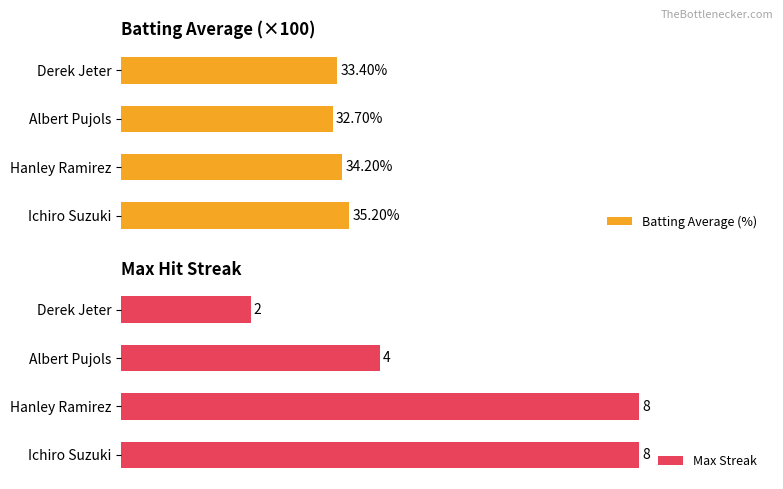

Where is Batting Average (%) nearest to the value 33?

Albert Pujols